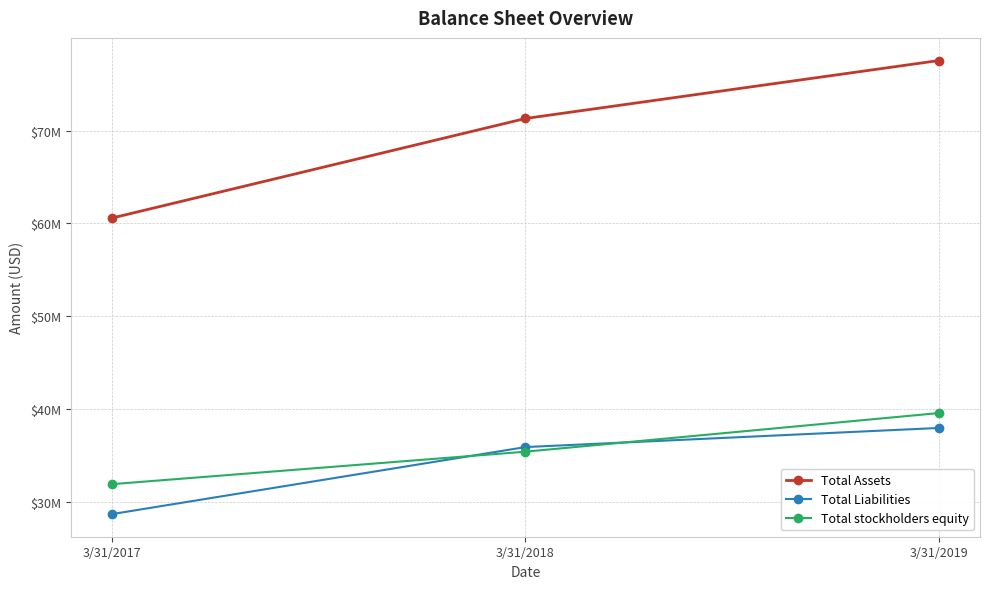

What is the minimum value for Total stockholders equity?

31879000